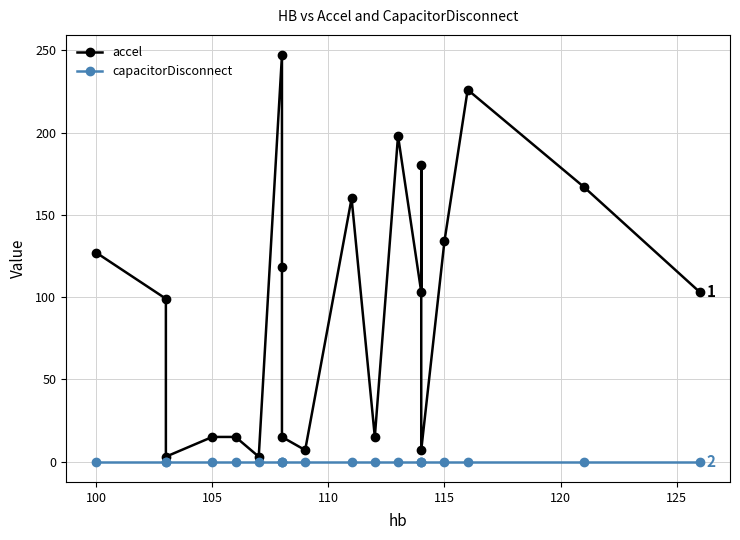

What position from the right is 100?

20